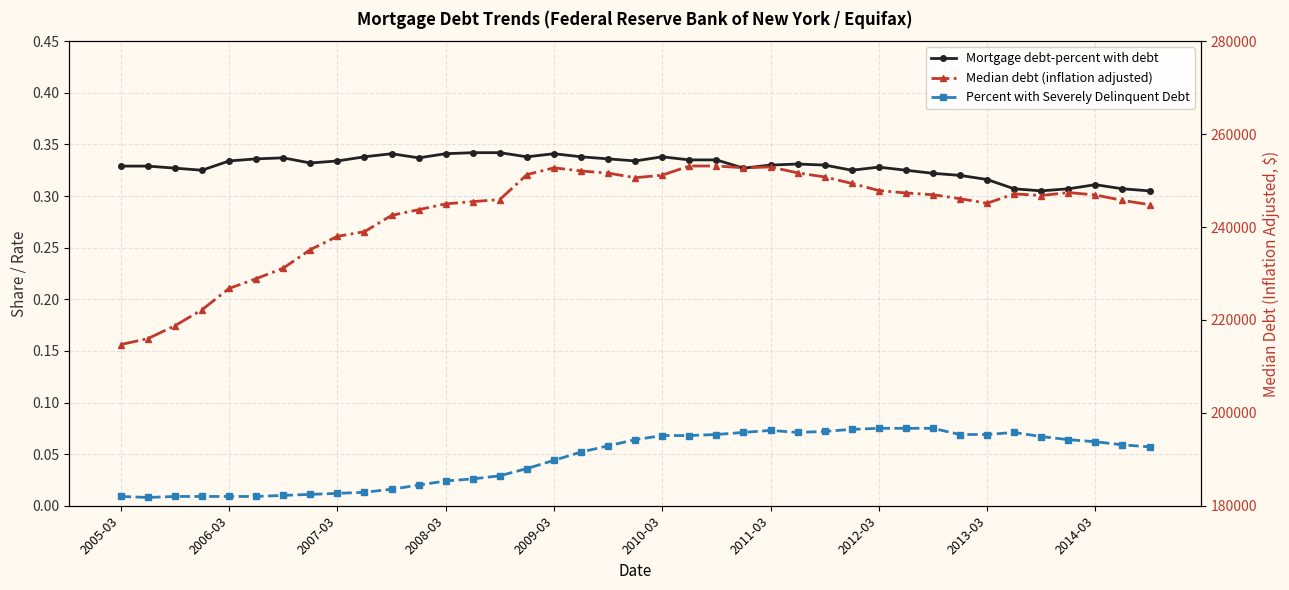

True or false: Mortgage debt-percent with debt and Median debt (inflation adjusted) intersect in this chart.

False